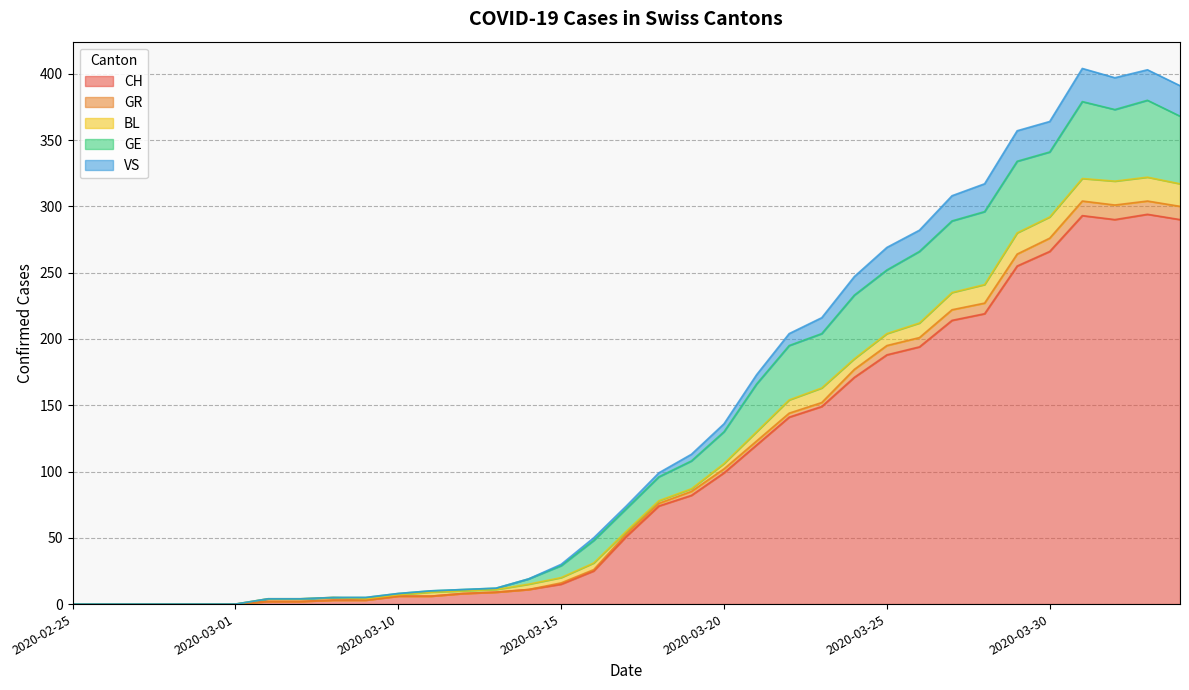

What are all the series names shown in the legend?

CH, GR, BL, GE, VS